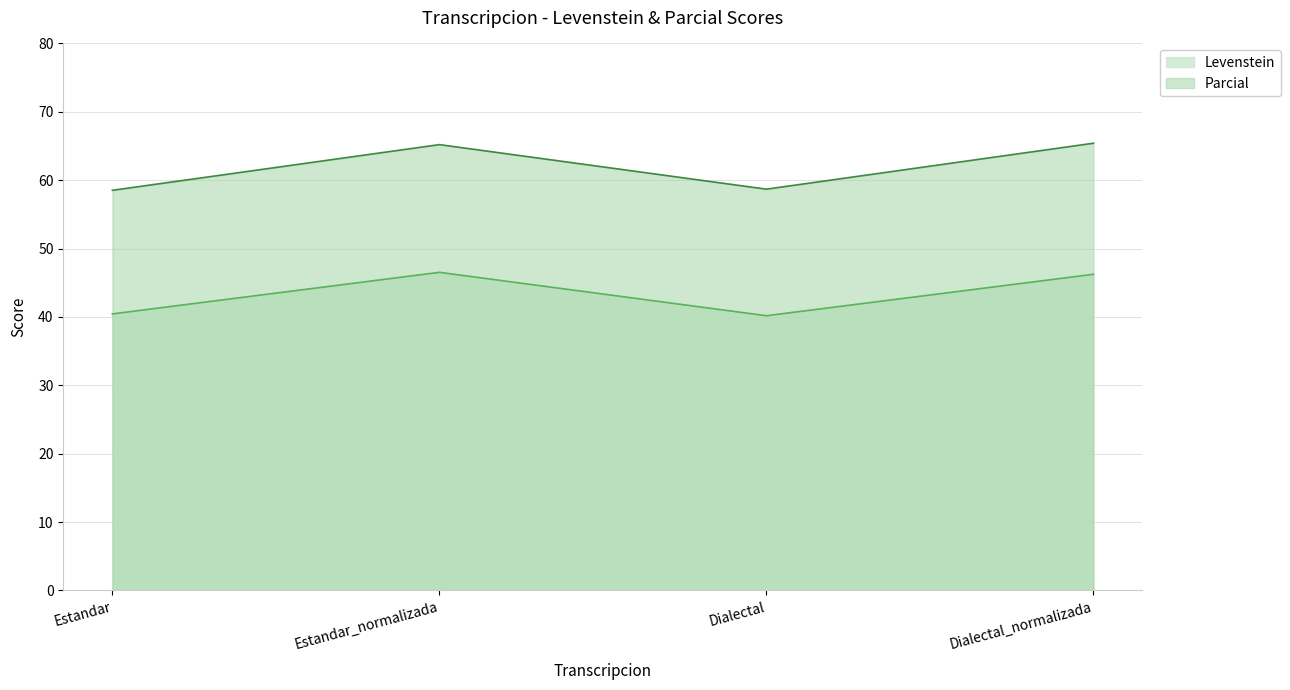

What is the minimum value for Levenstein?

40.2